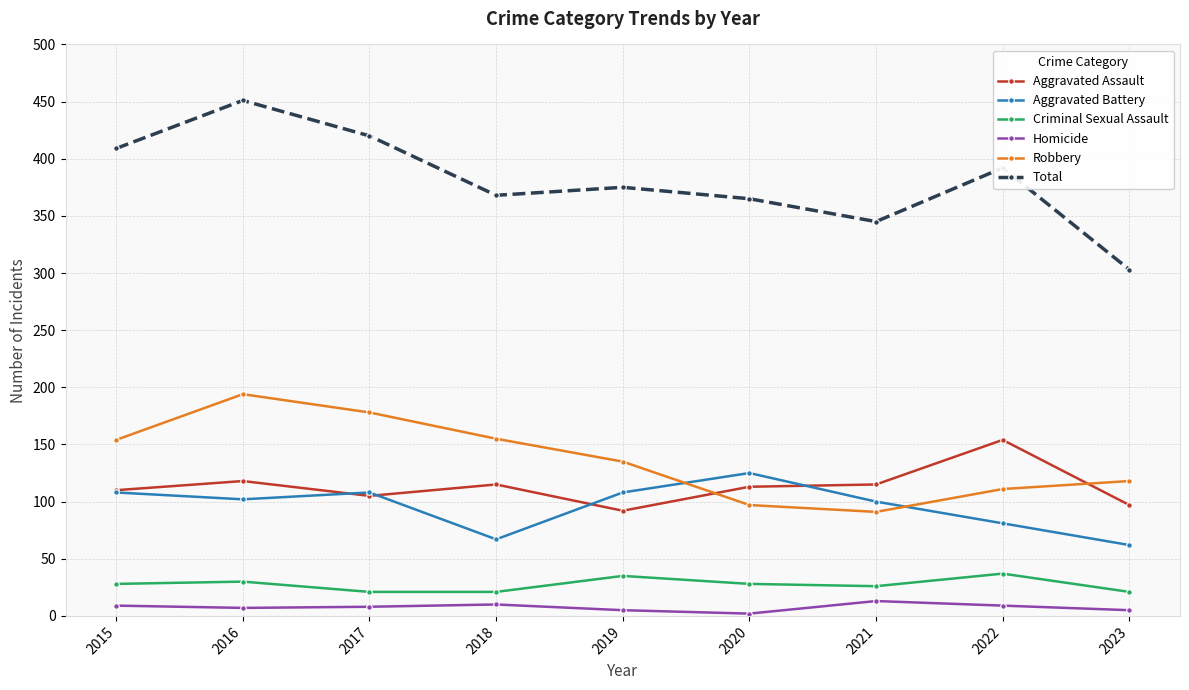

How many lines are shown in the chart?

6